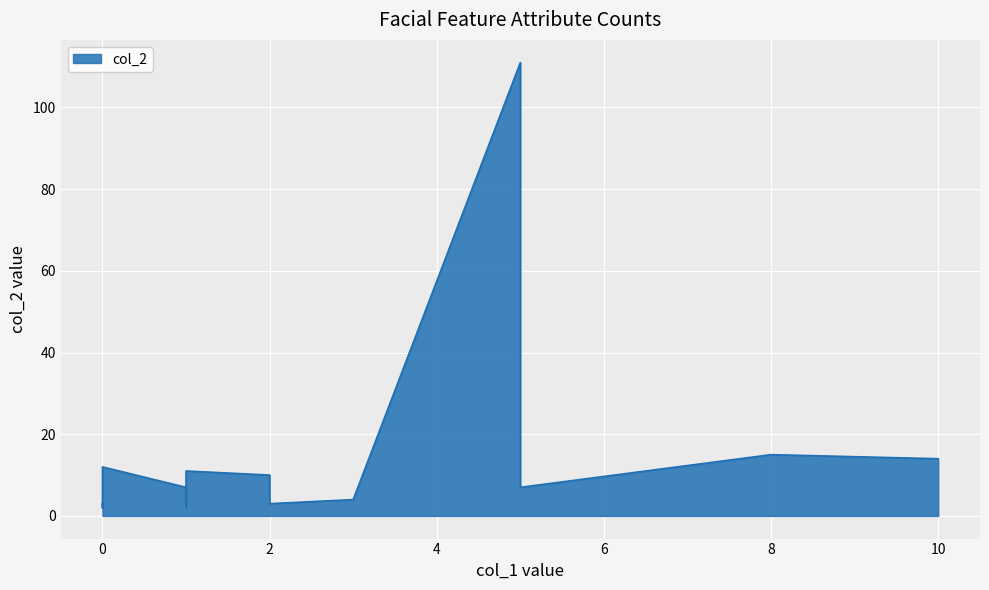

What is the value of the 16th point from the left?

3